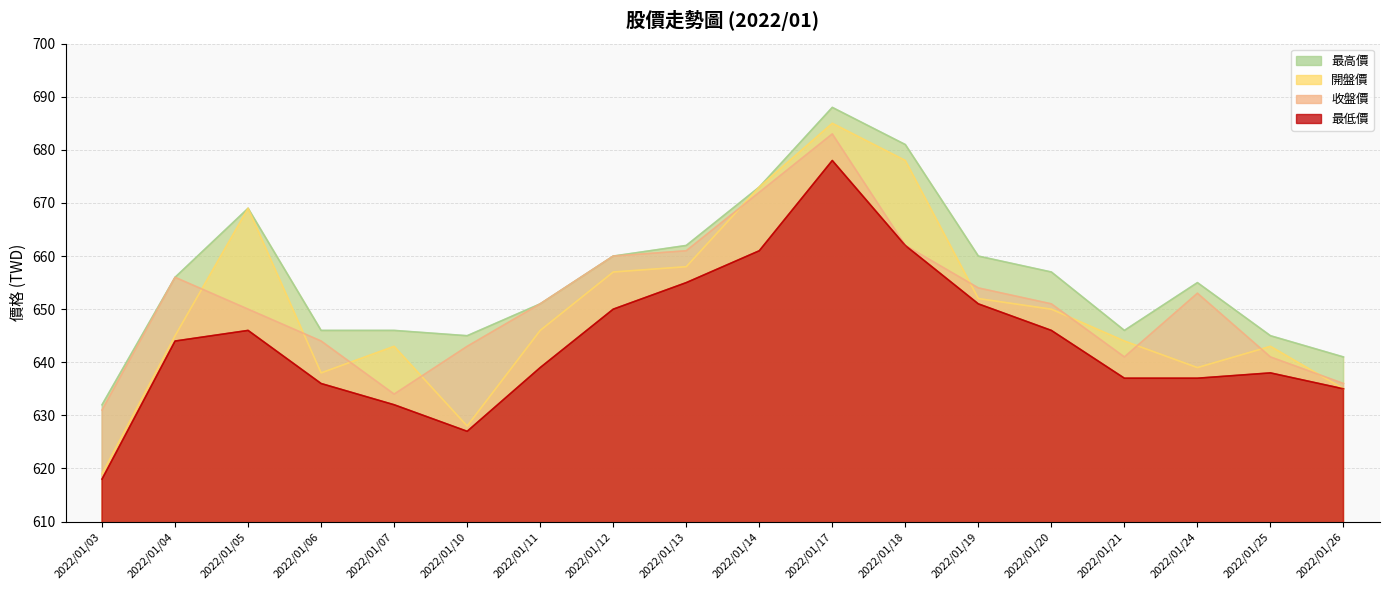

Rank the series at 2022/01/14 from highest to lowest value.

開盤價, 最高價, 收盤價, 最低價